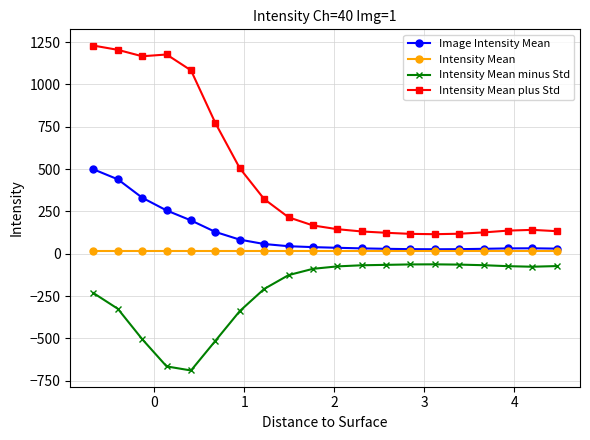

Rank the series by their maximum value, from lowest to highest.

Intensity Mean minus Std, Intensity Mean, Image Intensity Mean, Intensity Mean plus Std